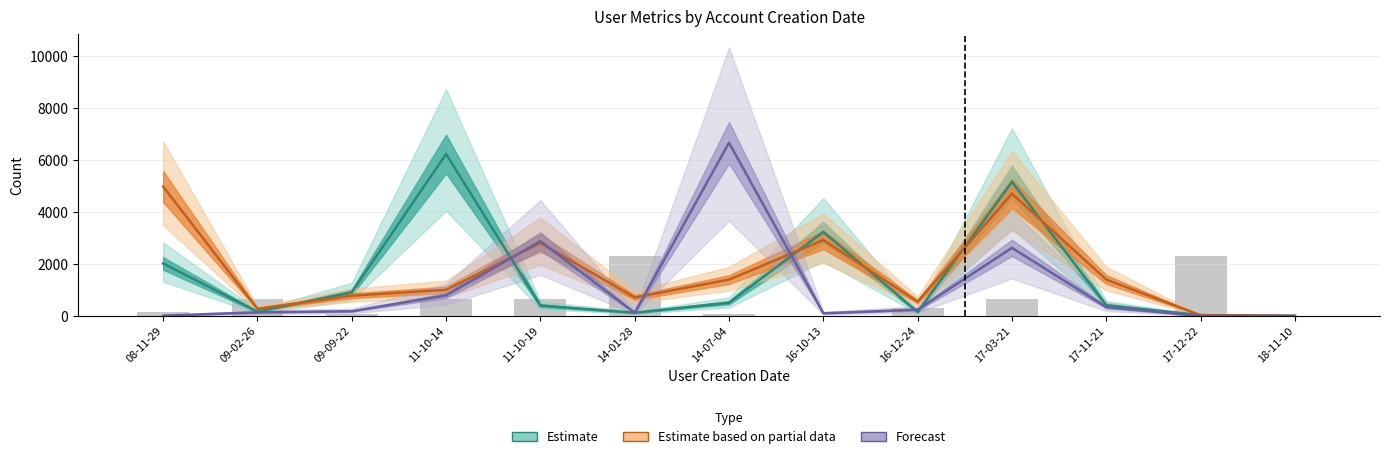

List the labels in order of Tweet retweet count (×80) value, largest first.

14-01-28, 17-12-22, 09-02-26, 11-10-14, 11-10-19, 17-03-21, 16-12-24, 08-11-29, 09-09-22, 14-07-04, 16-10-13, 17-11-21, 18-11-10